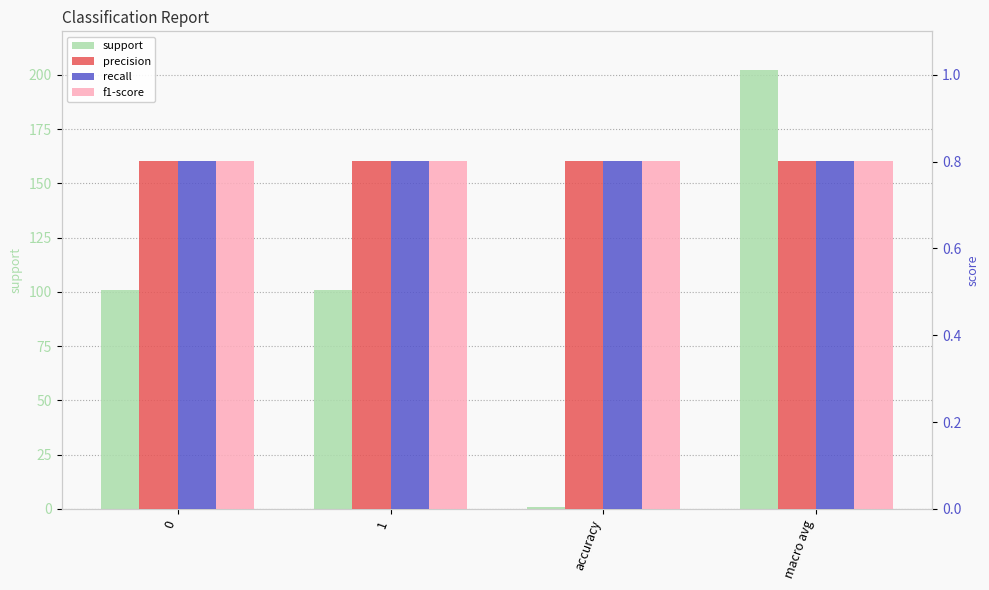

List the series in order of their peak value, lowest first.

precision, recall, f1-score, support